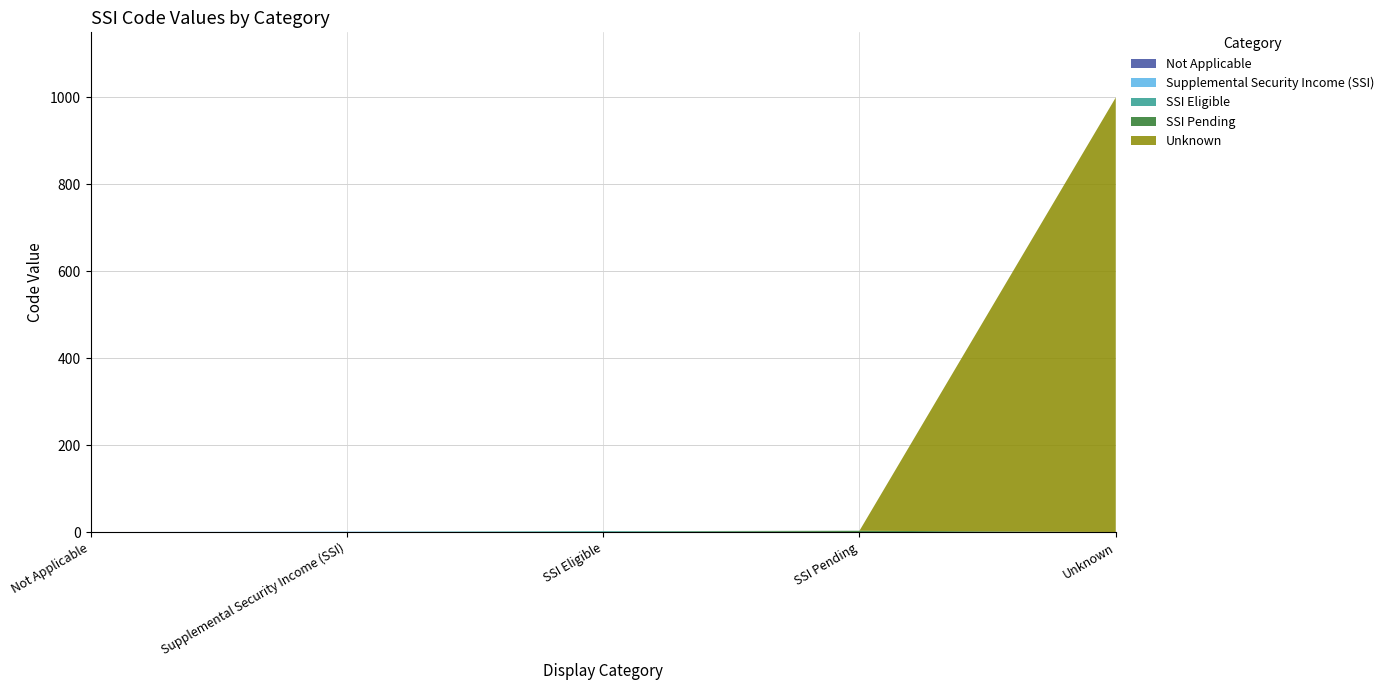

Reading right to left, transcribe all the data shown in this chart.

Unknown=999	SSI Pending=3	SSI Eligible=2	Supplemental Security Income (SSI)=1	Not Applicable=0